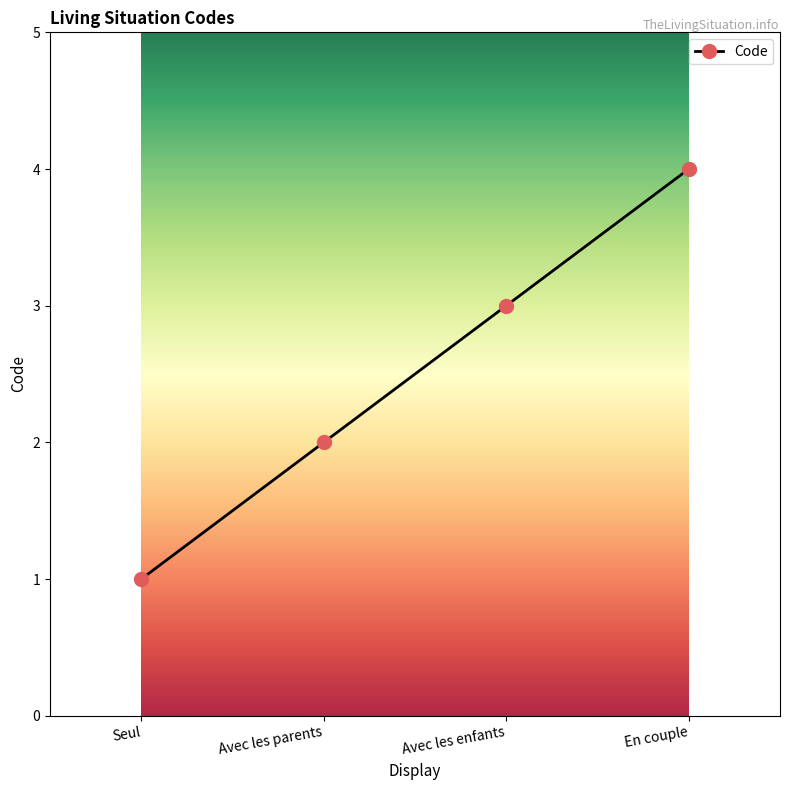

What is the change in value from Seul to Avec les parents?

+1